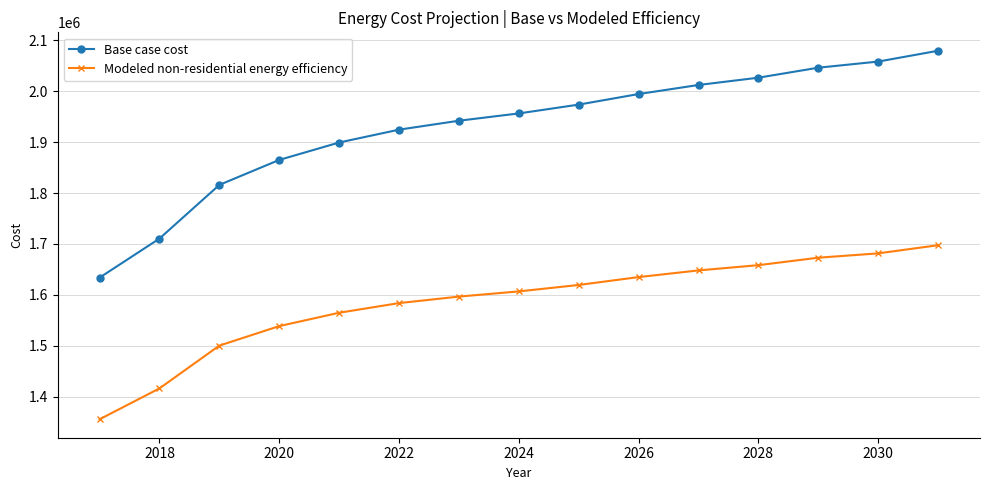

List the series in order of their overall mean, highest first.

Base case cost, Modeled non-residential energy efficiency